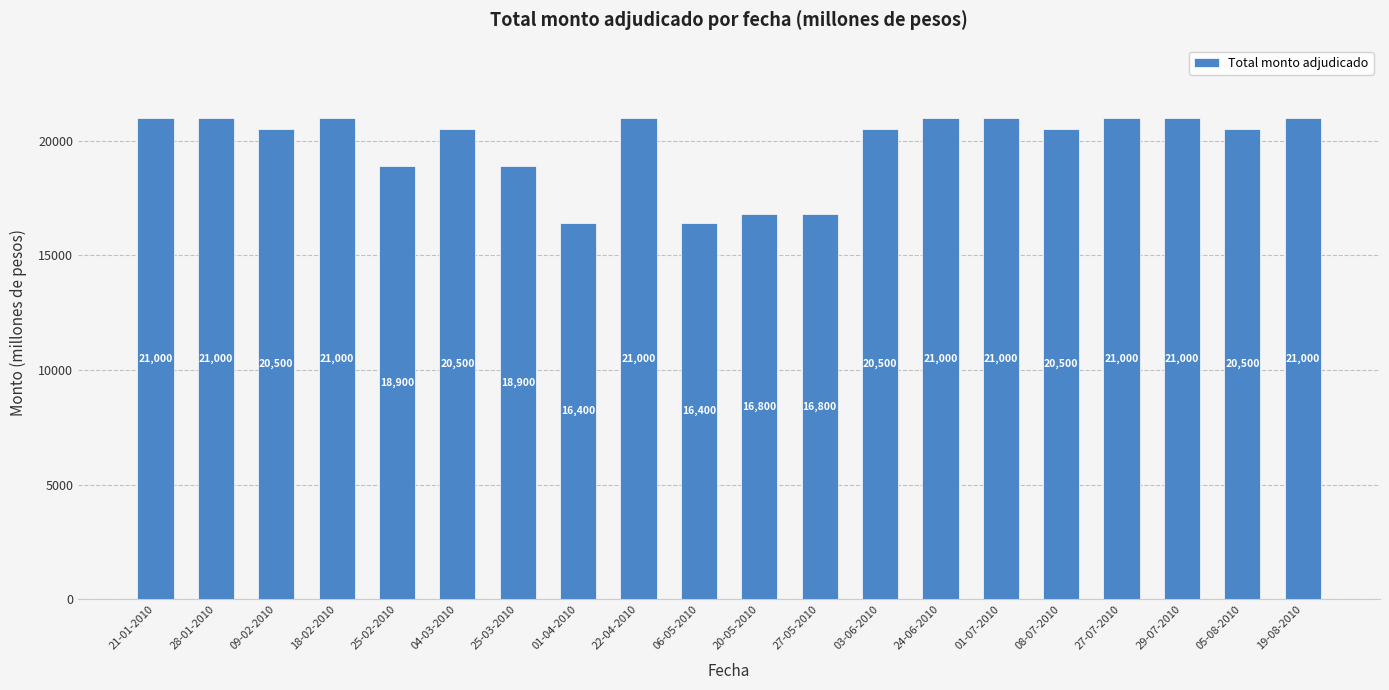

What is the ratio of the value at 25-02-2010 to the value at 01-04-2010?

1.2